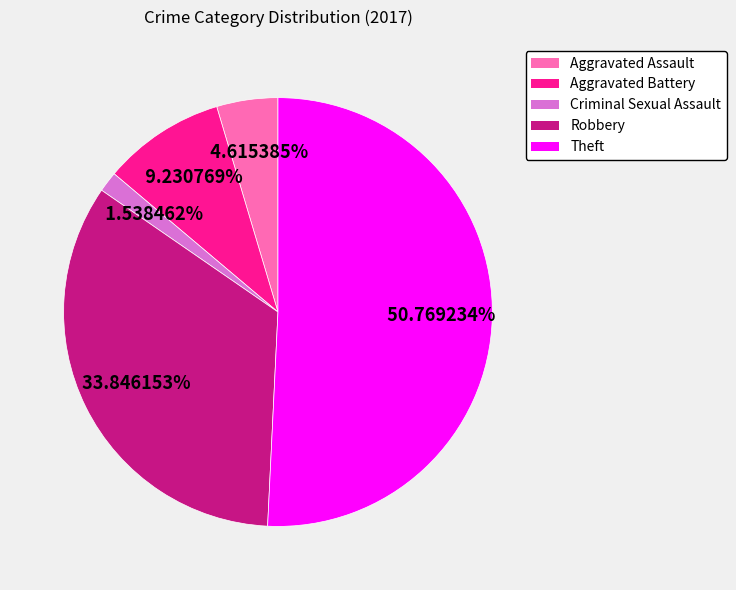

Between Criminal Sexual Assault and Aggravated Assault, which is larger?

Aggravated Assault